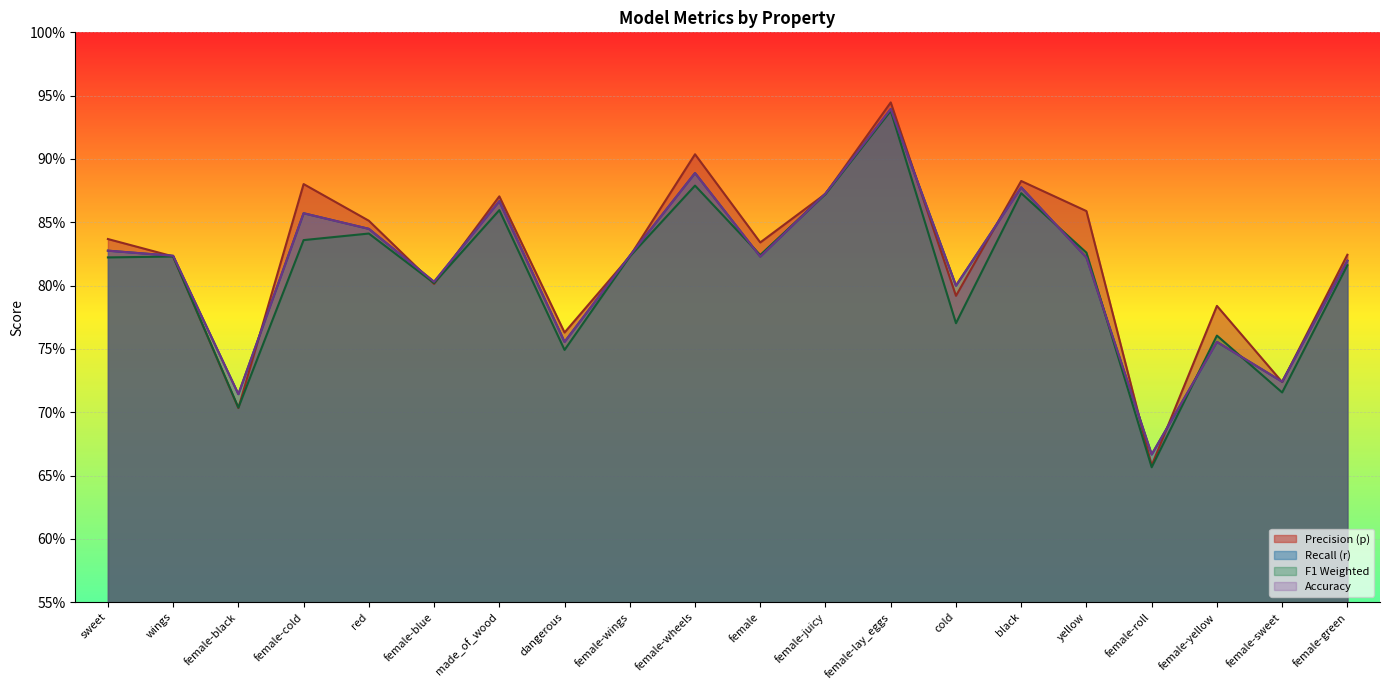

True or false: acc has more than 0 interior local peaks.

True